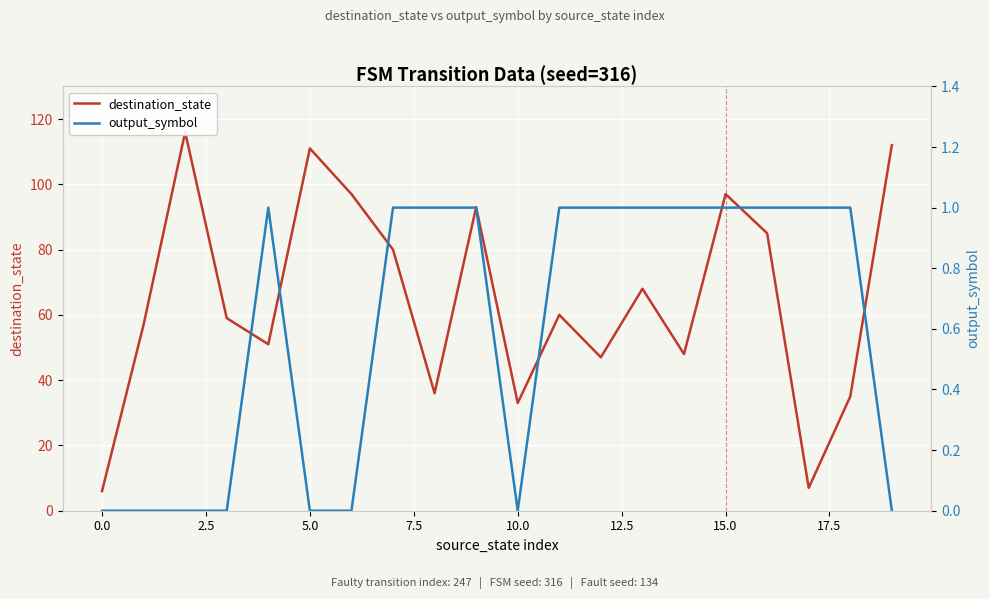

Reading left to right, transcribe all the data shown in this chart.

destination_state: 6	57	116	59	51	111	97	80	36	93	33	60	47	68	48	97	85	7	35	112
output_symbol: 0	0	0	0	1	0	0	1	1	1	0	1	1	1	1	1	1	1	1	0